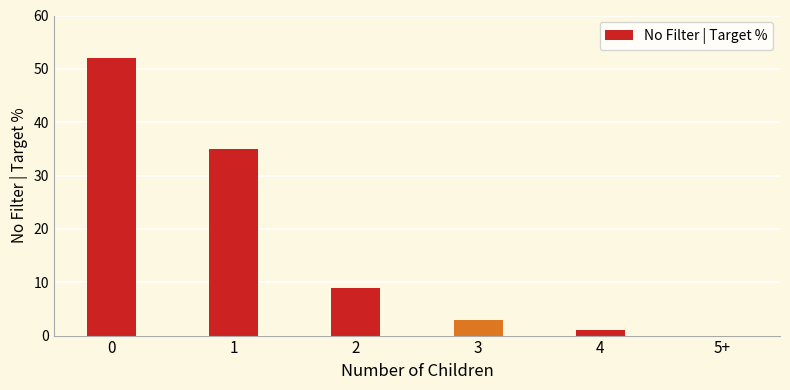

What is the greatest value displayed?

52